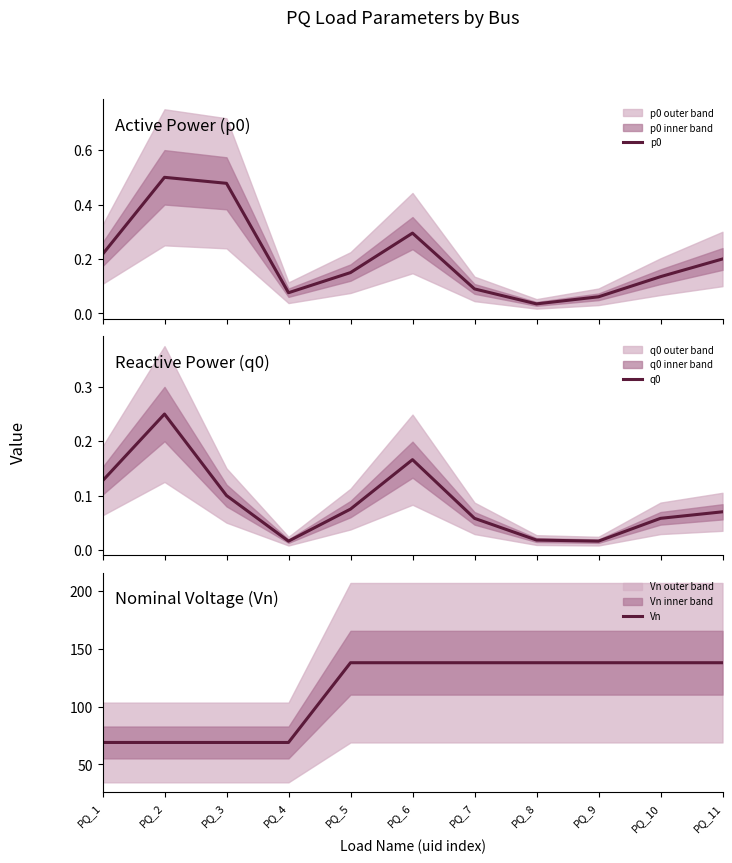

At PQ_11, list the series in order from largest to smallest.

Vn, p0, q0